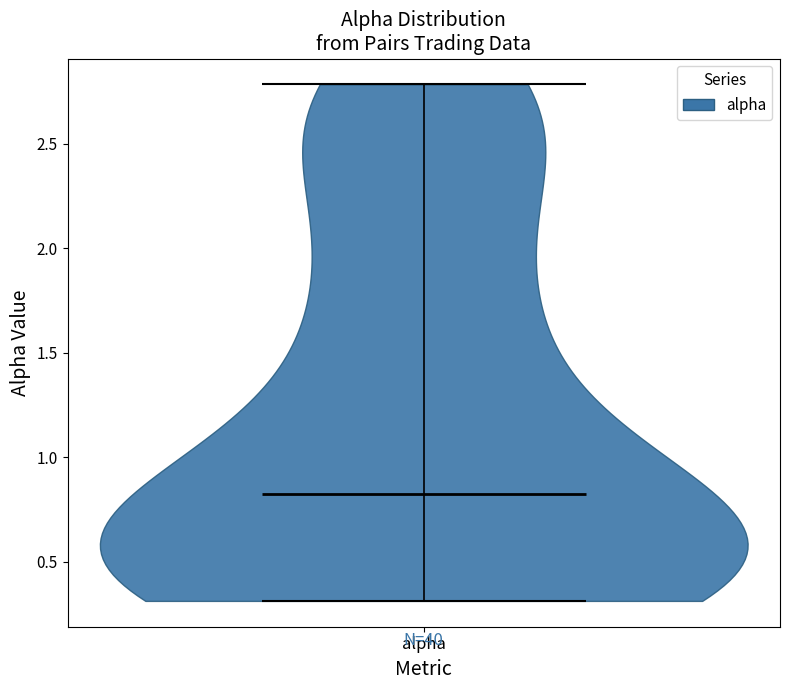

Read this violin plot against the y-axis: where its median line is, and the lowest and highest points the violin reaches. The values are not printed on the chart, so give them approximately, as read against the axis.

median line 0.8, lowest point 0.3, highest point 2.8